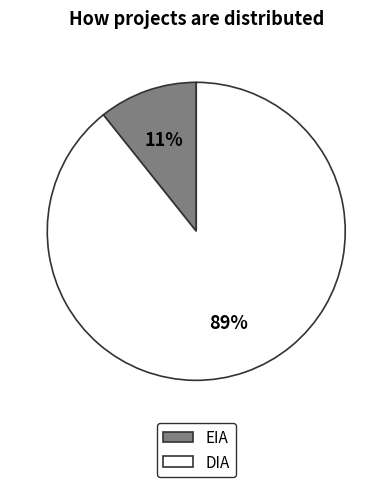

To the nearest percent, what portion does DIA represent?

89%